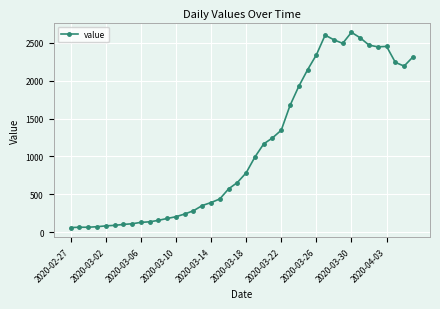

What is the maximum value shown in the chart?

2640